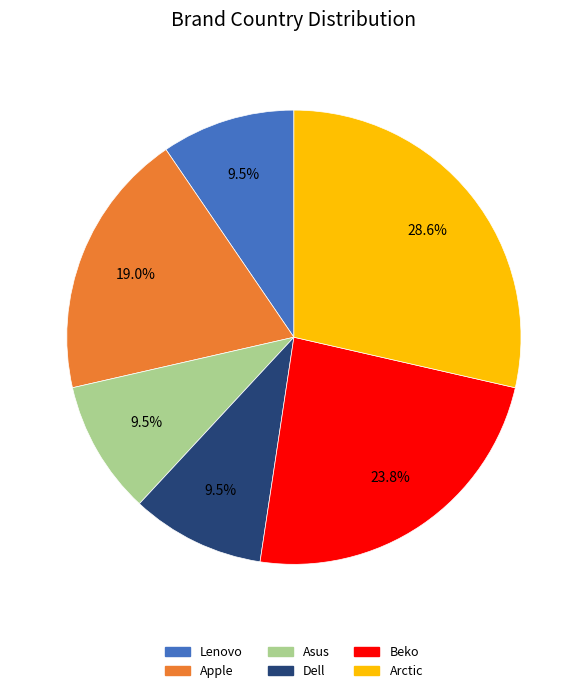

How many segments does this pie chart have?

6